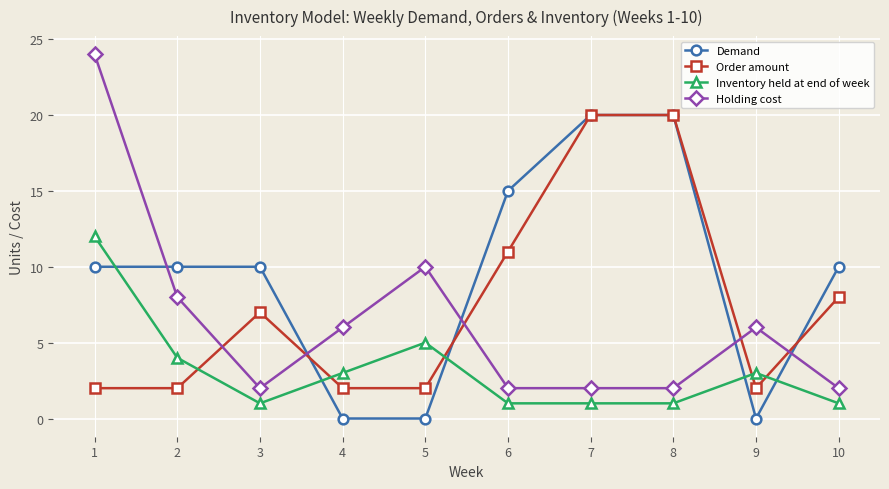

At which category is the sum across all series the highest?

1